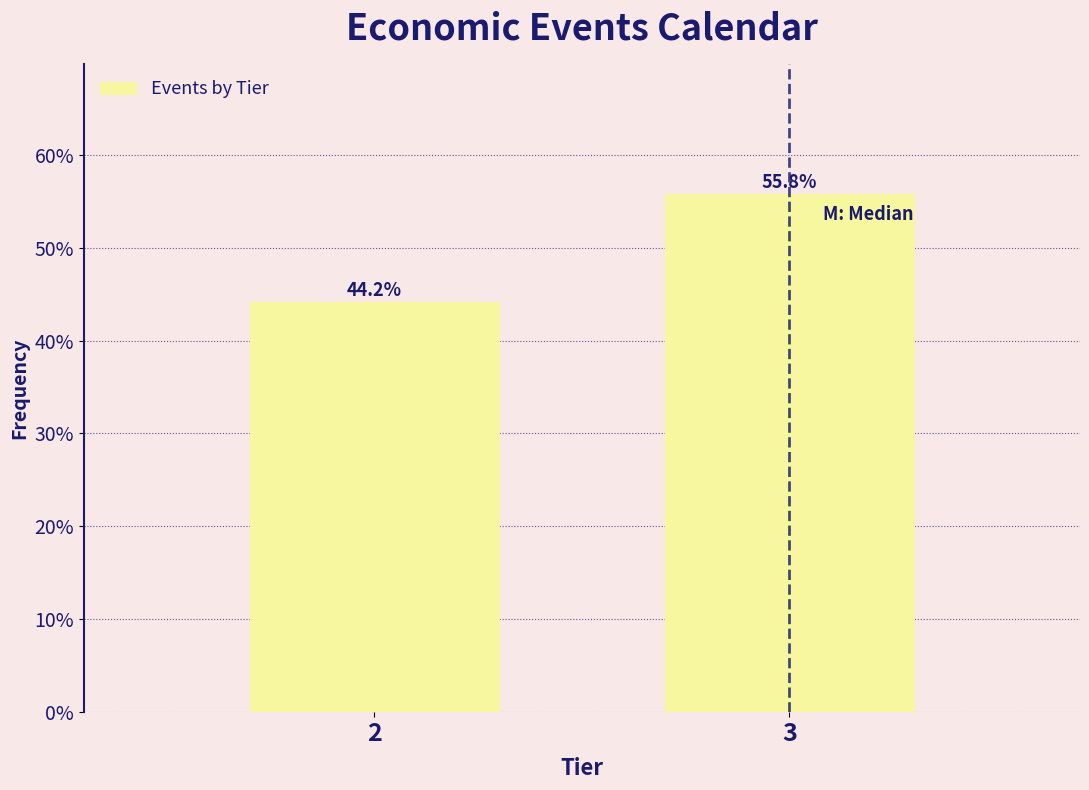

Does the chart contain any negative values?

No